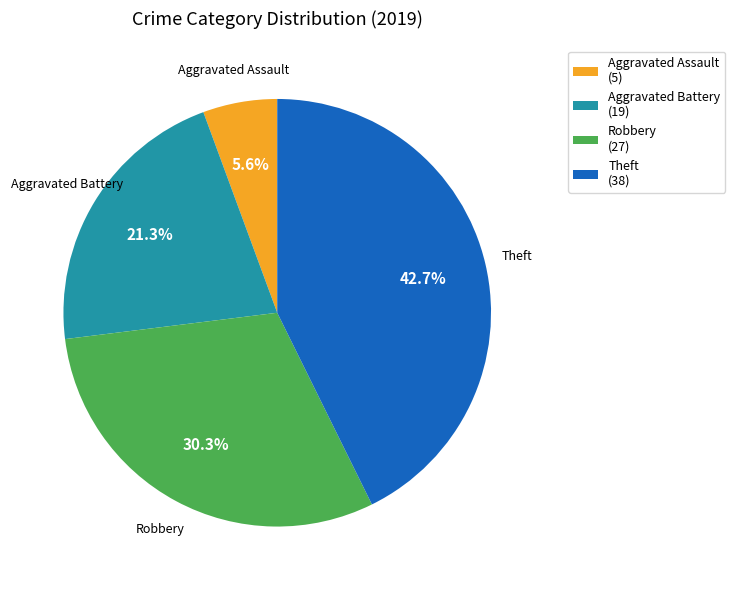

To the nearest percent, what is the average slice percentage?

25%